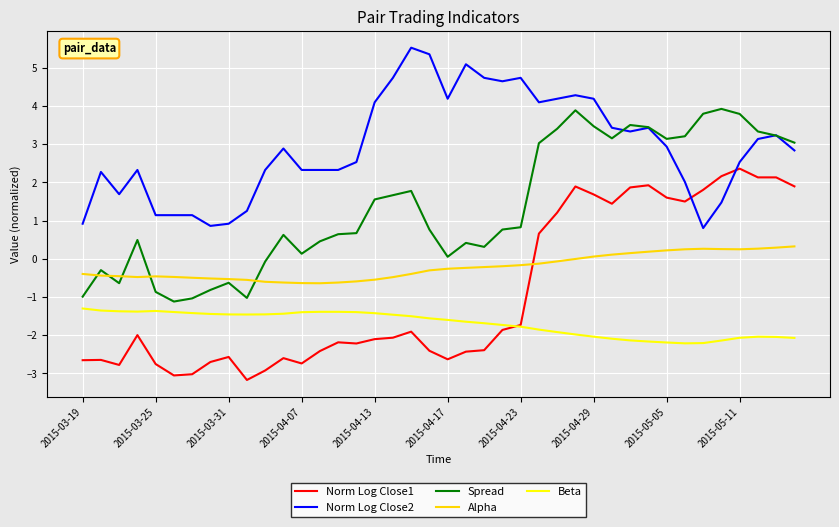

What is the smallest value displayed?

-3.2